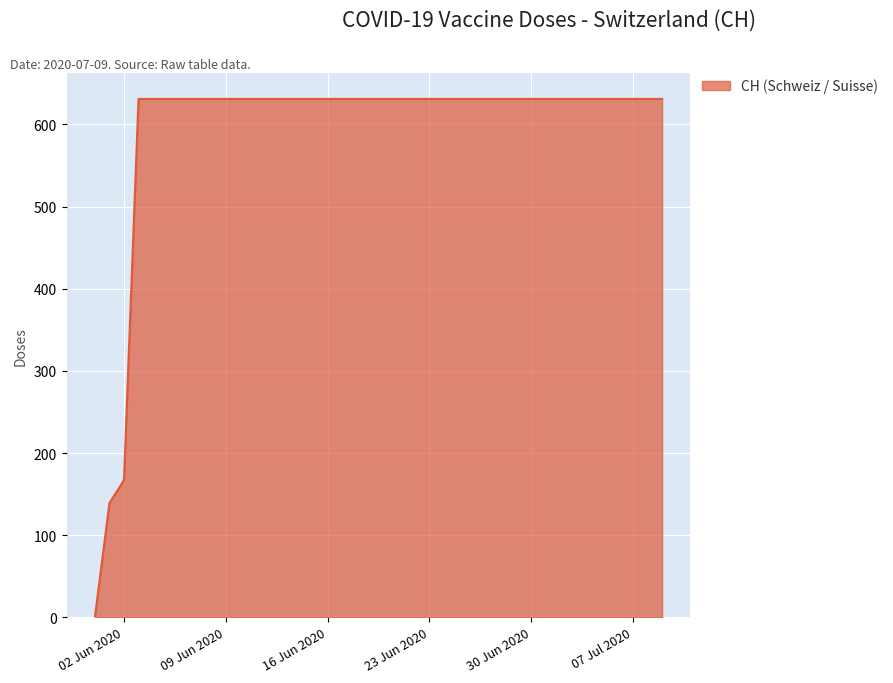

What is the sum of all values?

23653